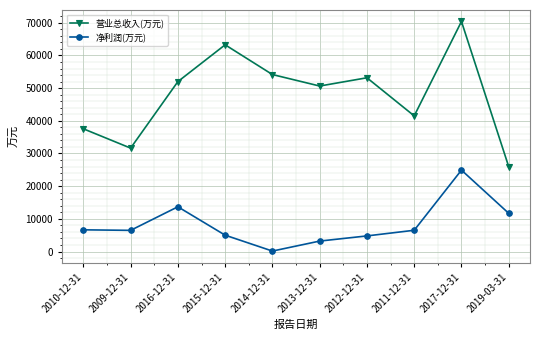

Which label corresponds to the largest value in the chart?

2017-12-31